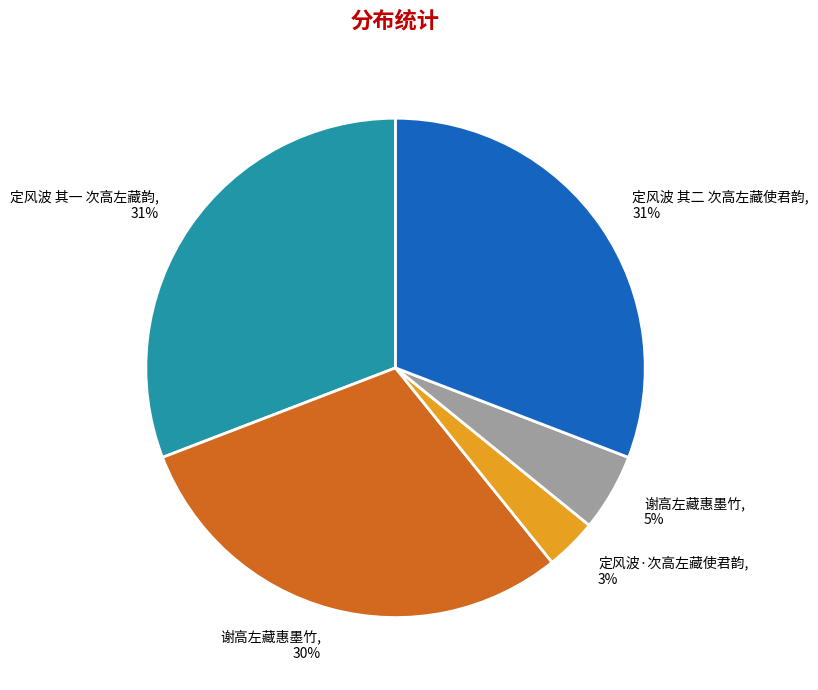

To the nearest percent, what is the average slice percentage?

20%